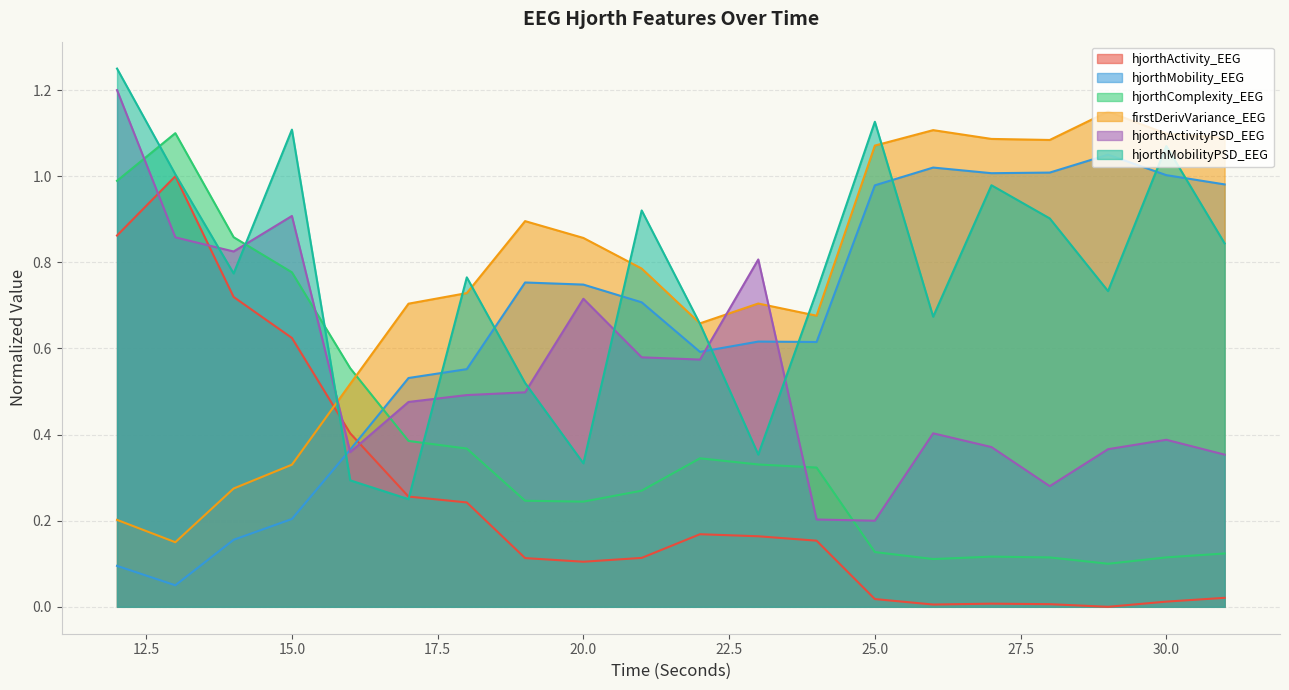

Rank the categories by hjorthActivity_EEG value from lowest to highest.

29, 26, 28, 27, 30, 25, 31, 20, 19, 21, 24, 23, 22, 18, 17, 16, 15, 14, 12, 13